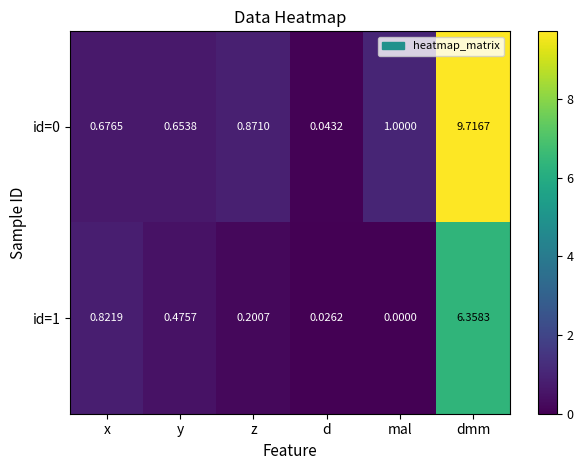

At which label is id=1 closest to 3?

x